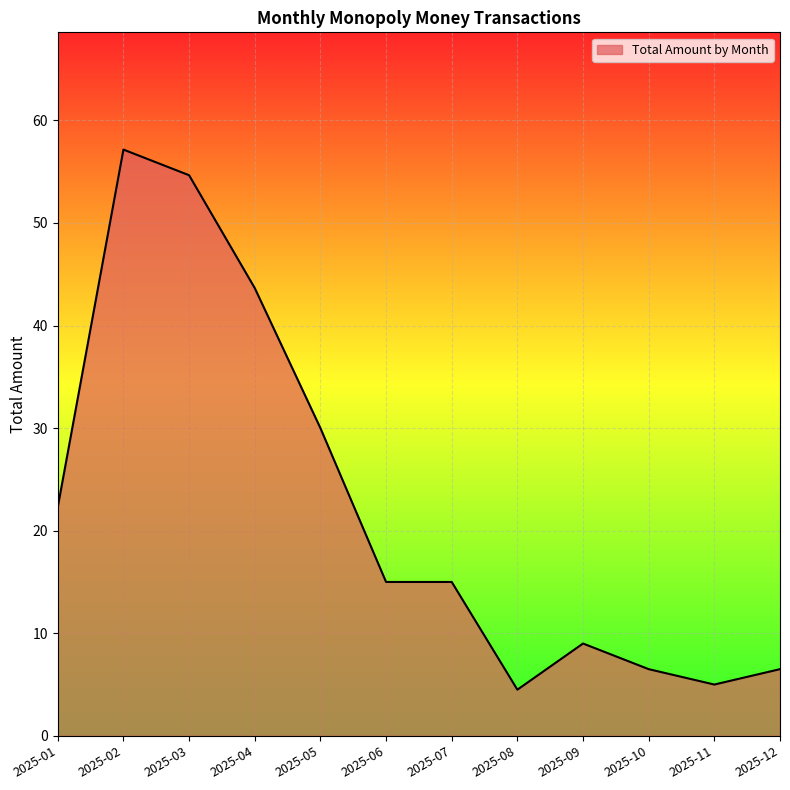

How many lines are shown in the chart?

1